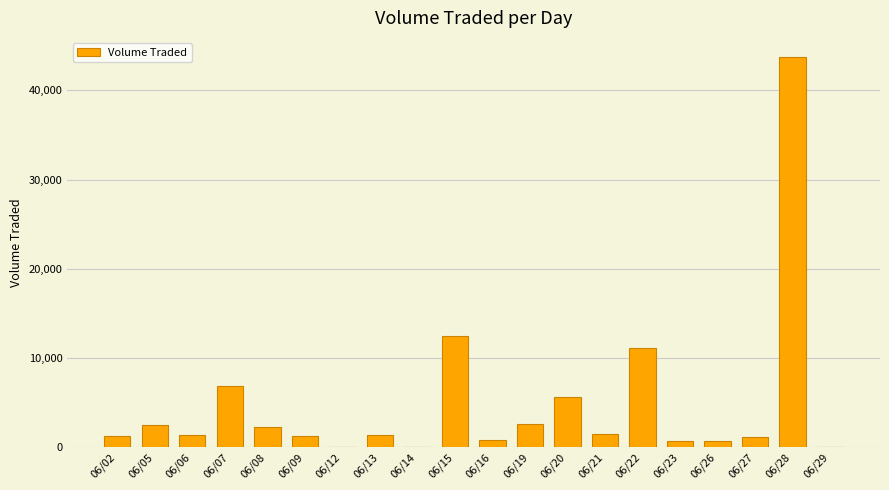

At which category does the chart reach its peak across all series?

06/28